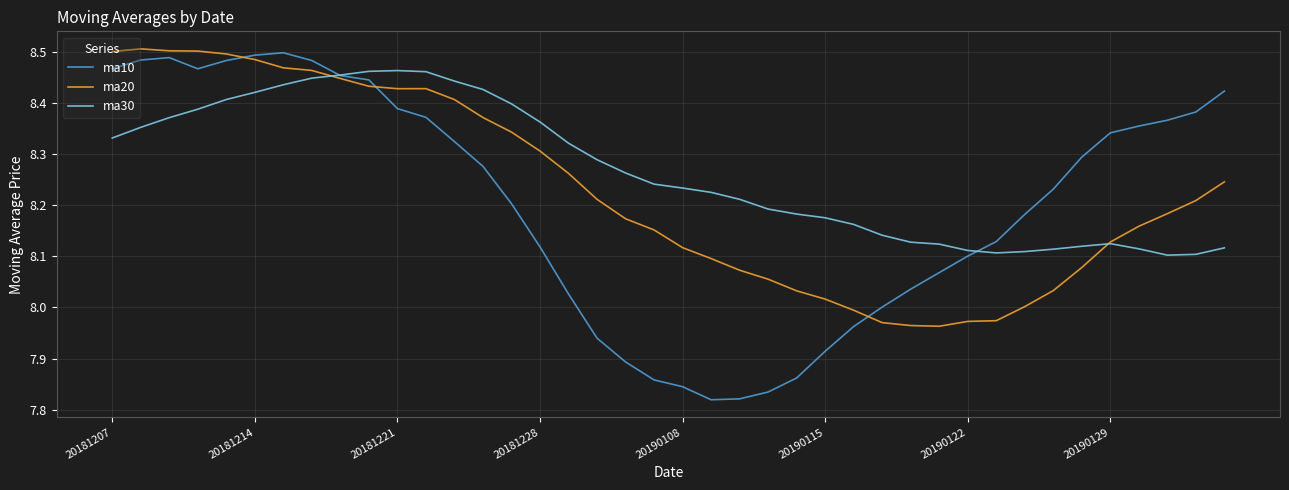

Does the chart have visible grid lines?

Yes